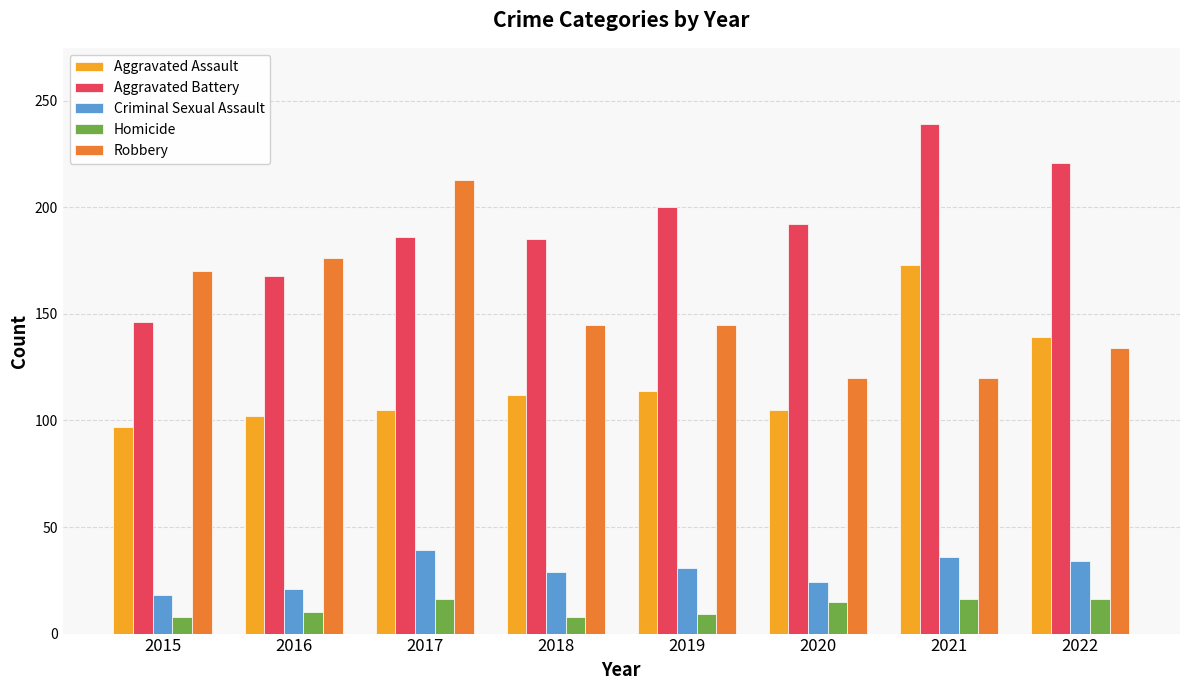

Which series changed the most between 2017 and 2020?

Robbery